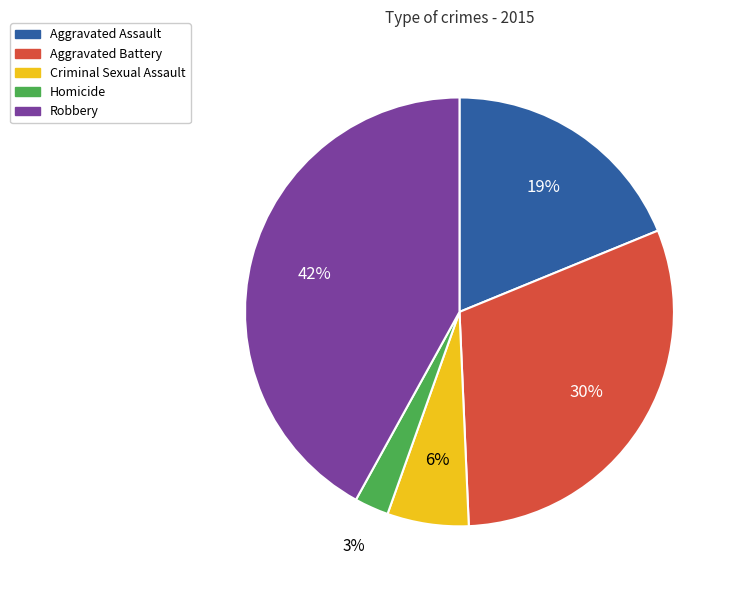

Which has a higher value, Homicide or Aggravated Assault?

Aggravated Assault